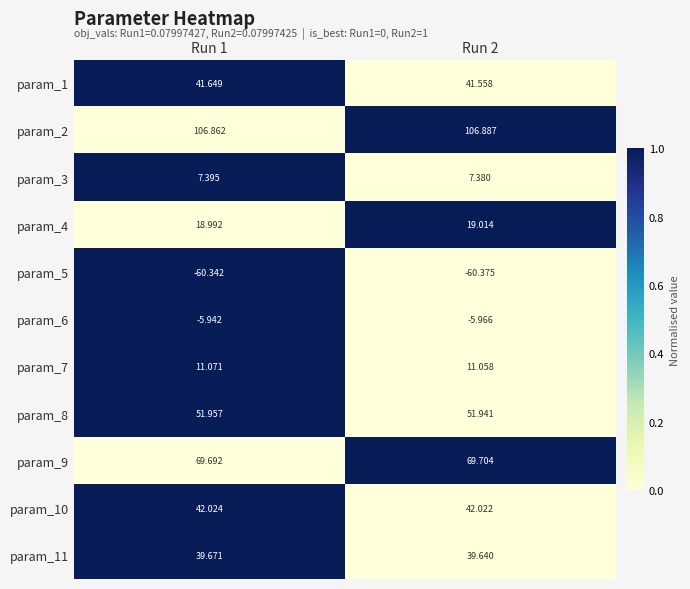

How many distinct data groups are displayed?

11